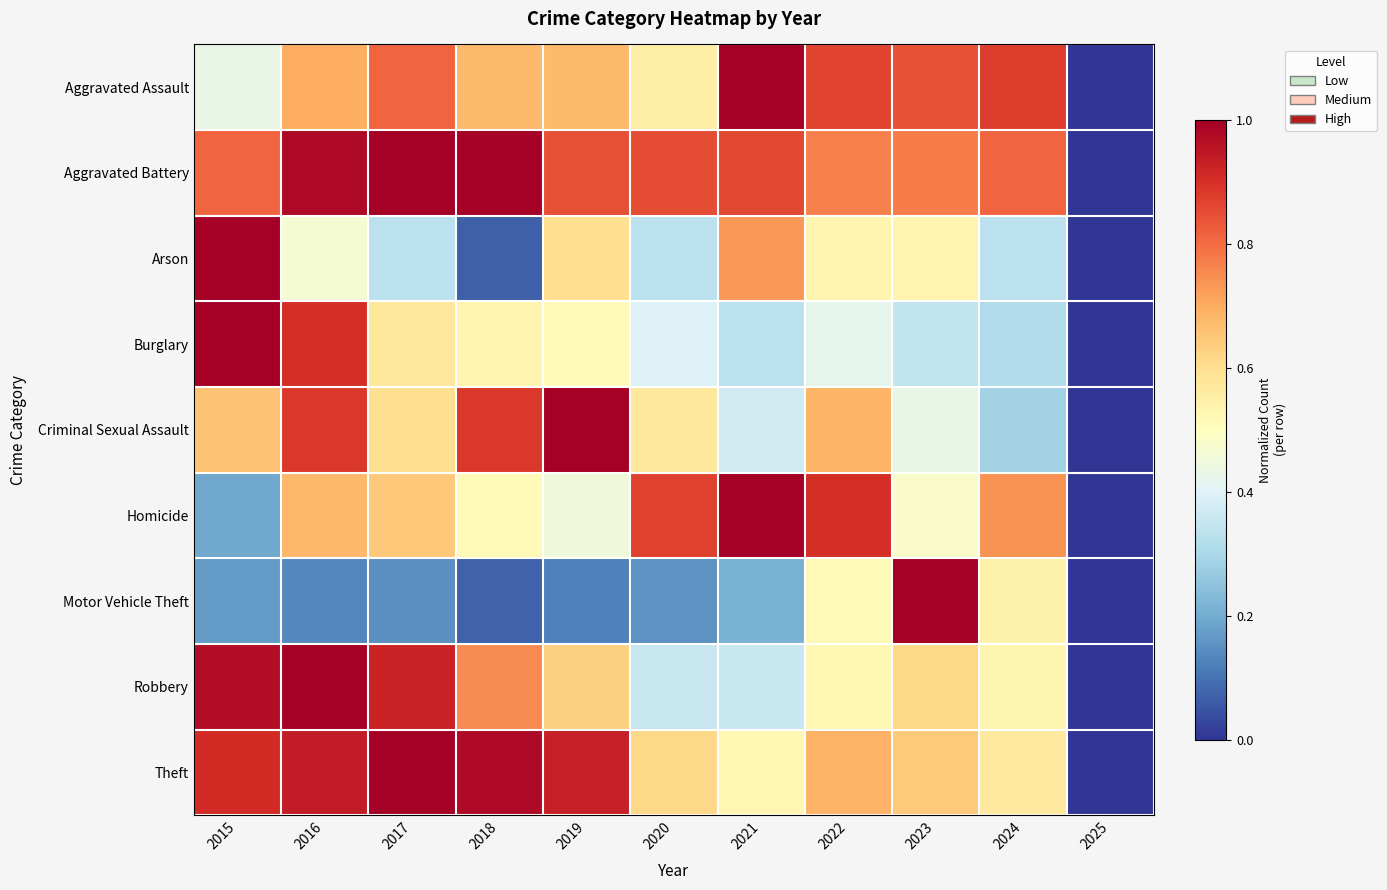

Which has a higher value, 2019 or 2016?

2016